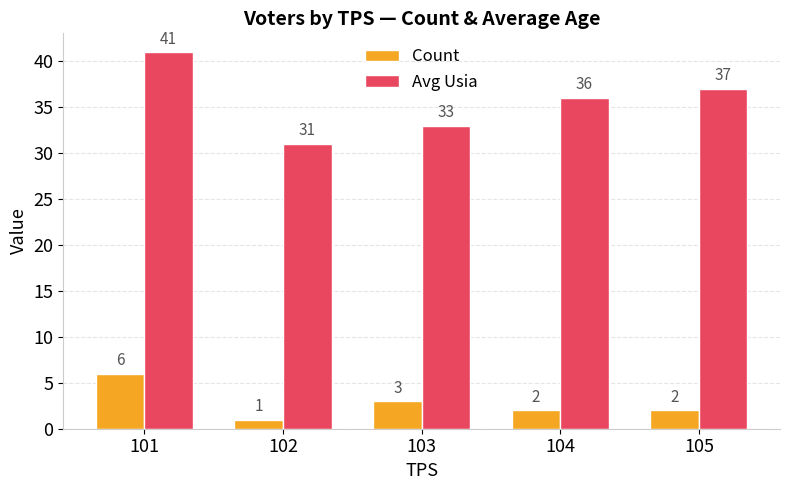

Which series has the largest range (max minus min)?

Avg Usia